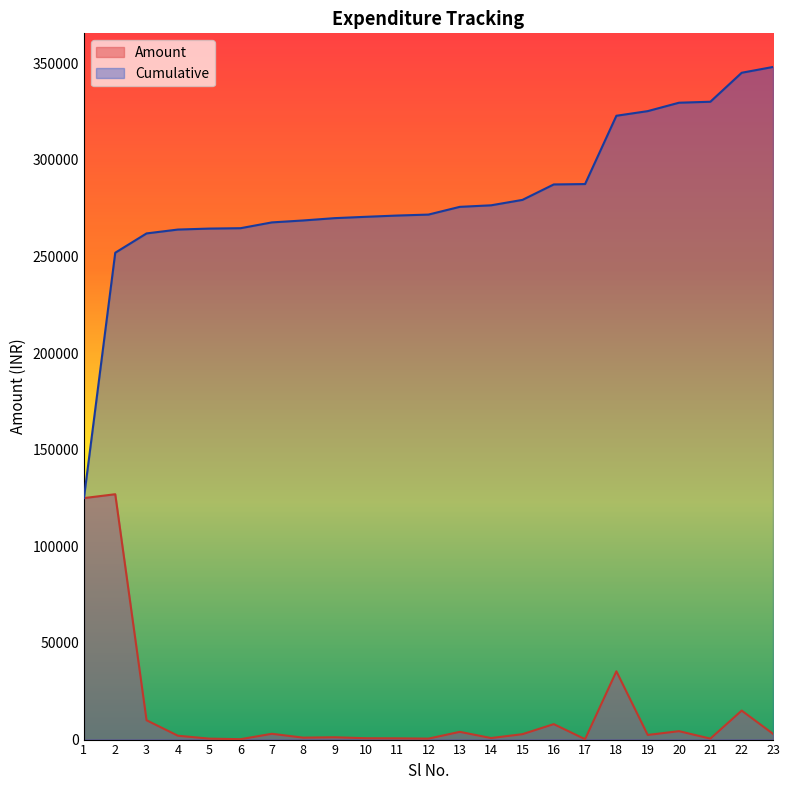

How many data points in Amount are above 2400?

11